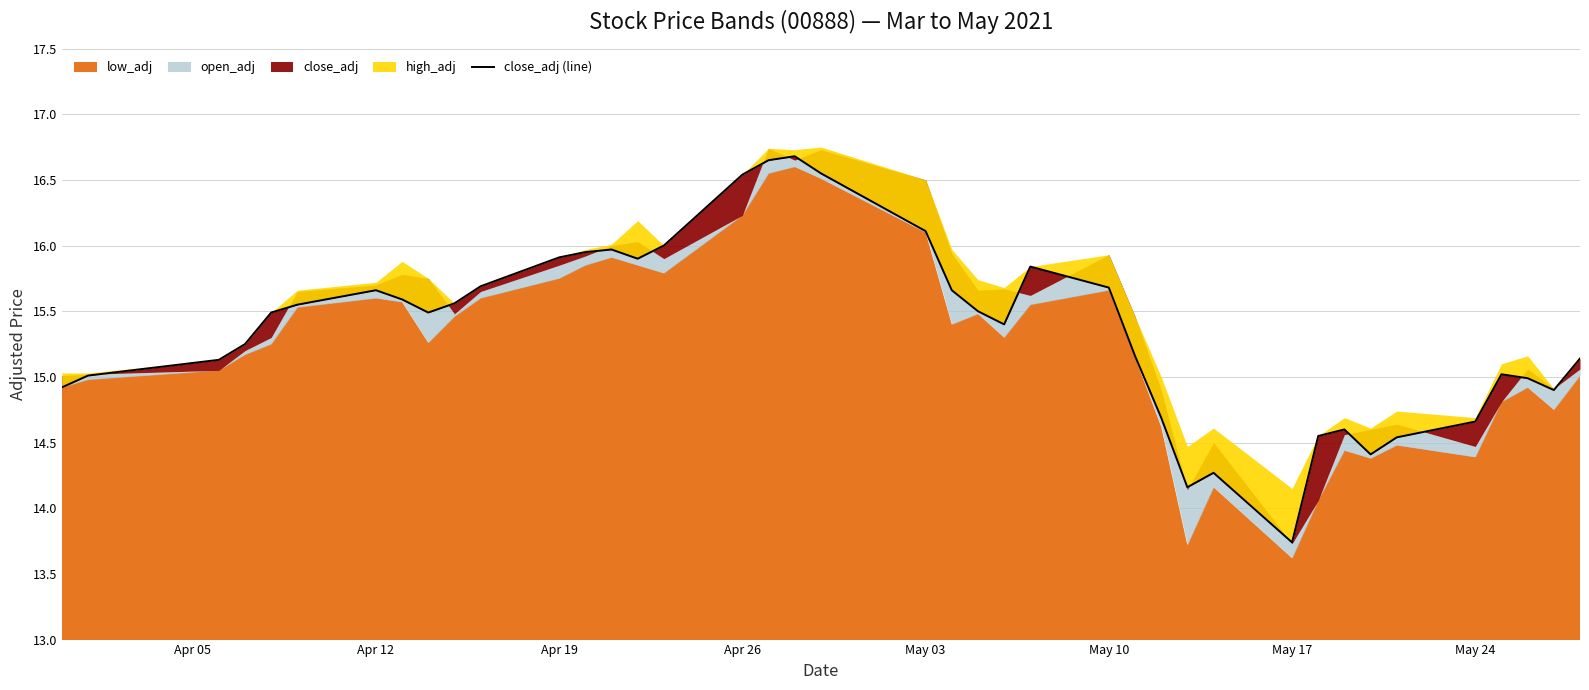

Reading left to right, list all the values displayed in this chart.

14.9	15.0	15.1	15.2	15.5	15.6	15.7	15.6	15.5	15.6	15.7	15.9	15.9	16.0	15.9	16.0	16.5	16.6	16.7	16.6	16.1	15.7	15.5	15.4	15.8	15.7	15.2	14.7	14.2	14.3	13.7	14.6	14.6	14.4	14.5	14.7	15.0	15.0	14.9	15.1